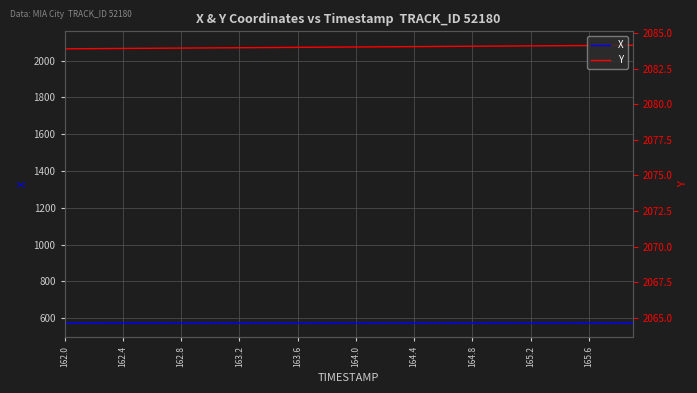

Which category has the lowest value in the Y series?

162.0